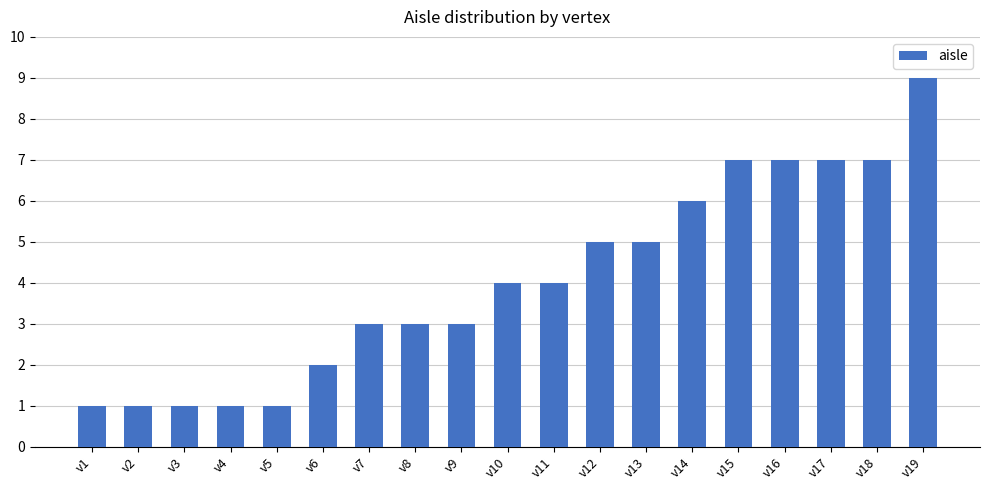

What is the ratio of the value at v9 to the value at v18?

0.4